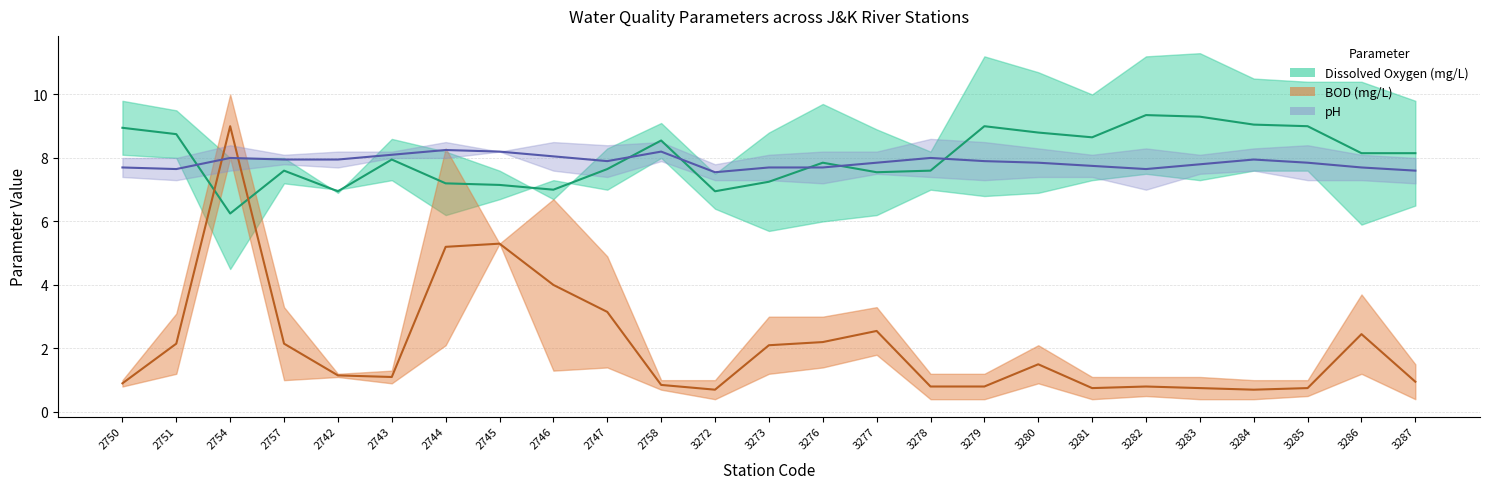

At 3286, list the series in order from smallest to largest.

BOD Min, BOD Max, DO Min, pH Min, pH Max, DO Max